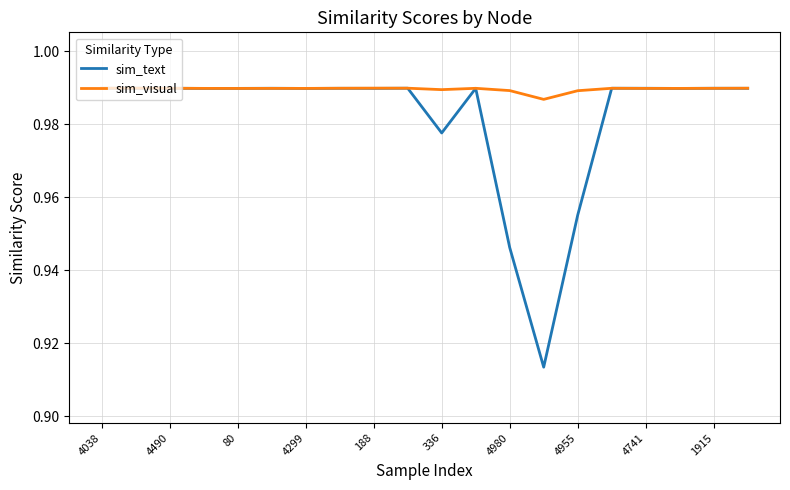

Which series has the largest total across all categories?

sim_visual